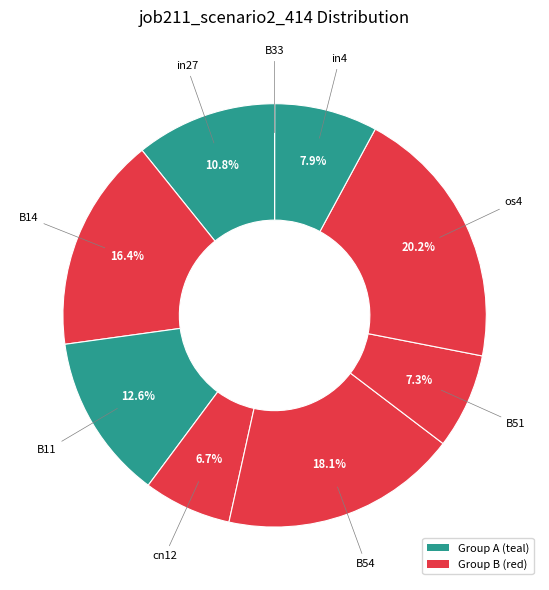

What is the largest slice in the pie chart?

os4